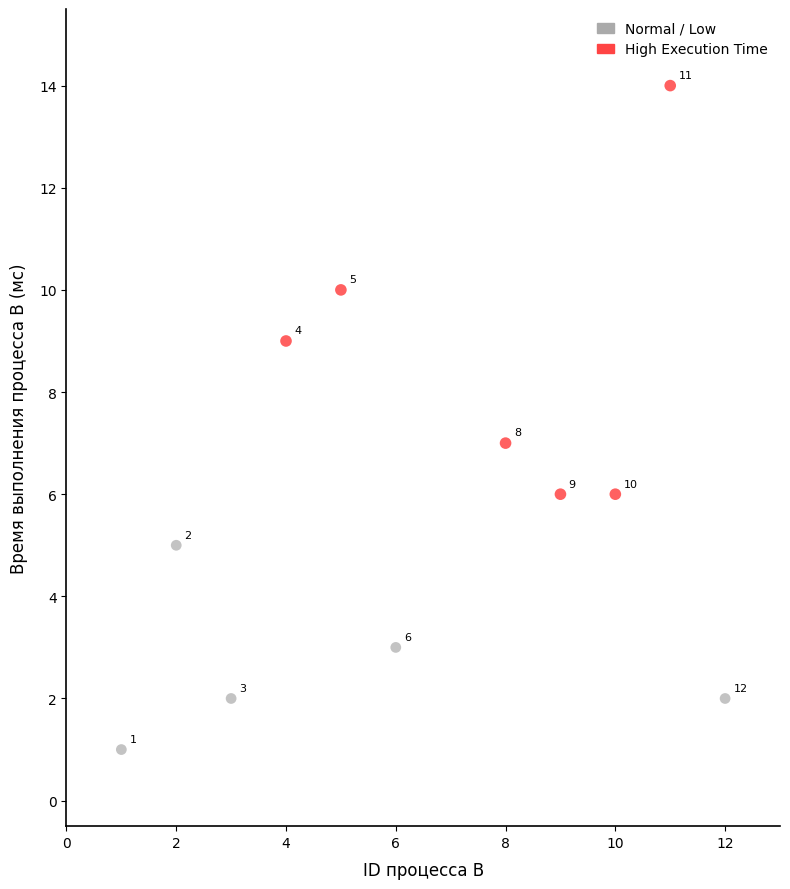

Which series reaches the minimum Y coordinate?

Normal / Low